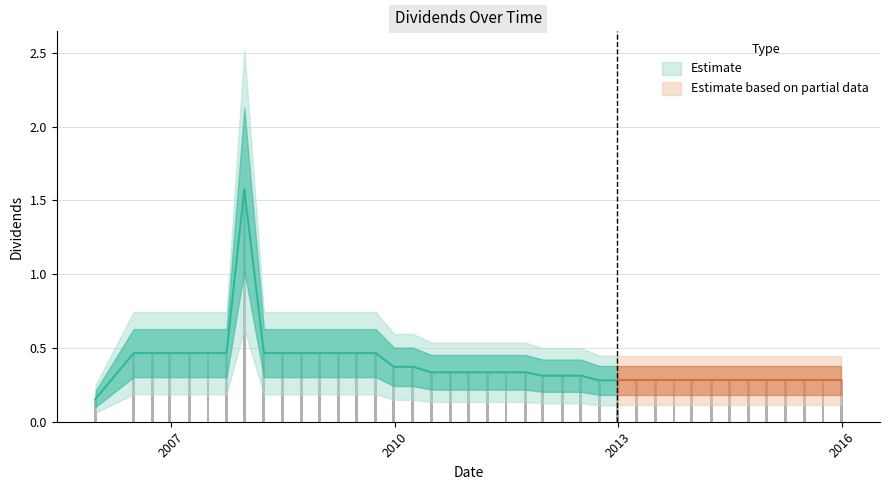

List the labels in order of value, largest first.

2007-12-27, 2006-07-03, 2006-10-02, 2006-12-27, 2007-04-02, 2007-07-02, 2007-10-01, 2008-04-01, 2008-07-01, 2008-10-01, 2008-12-29, 2009-04-01, 2009-06-30, 2009-10-01, 2009-12-29, 2010-04-01, 2010-07-01, 2010-10-01, 2010-12-29, 2011-04-01, 2011-07-01, 2011-10-03, 2011-12-28, 2012-04-02, 2012-07-02, 2012-10-01, 2012-12-27, 2013-04-01, 2013-07-01, 2013-10-01, 2013-12-27, 2014-04-01, 2014-07-01, 2014-10-01, 2014-12-29, 2015-04-01, 2015-07-01, 2015-10-01, 2015-12-29, 2005-12-28